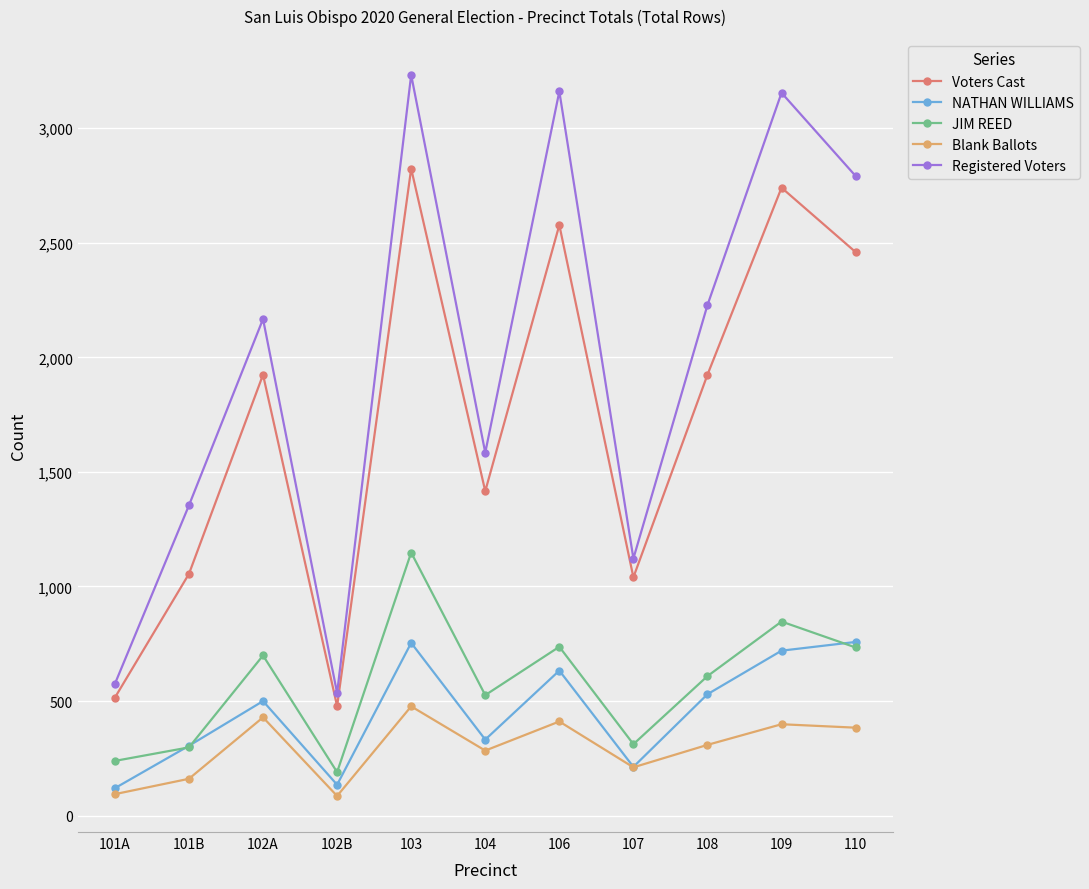

In Registered Voters, how many points are lower than both neighbors (excluding endpoints)?

3